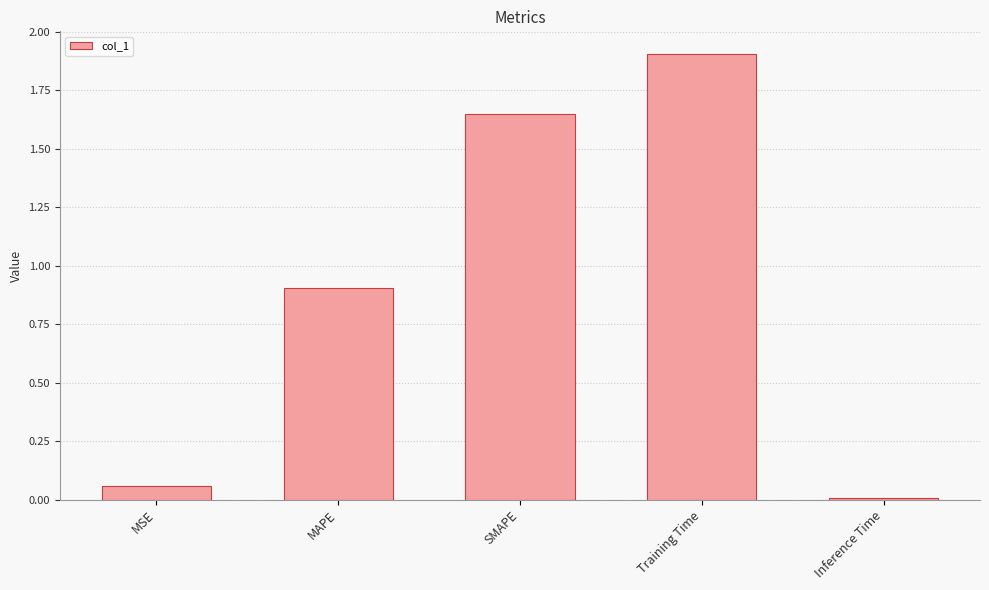

What is the value of the 4th bar from the left?

1.9